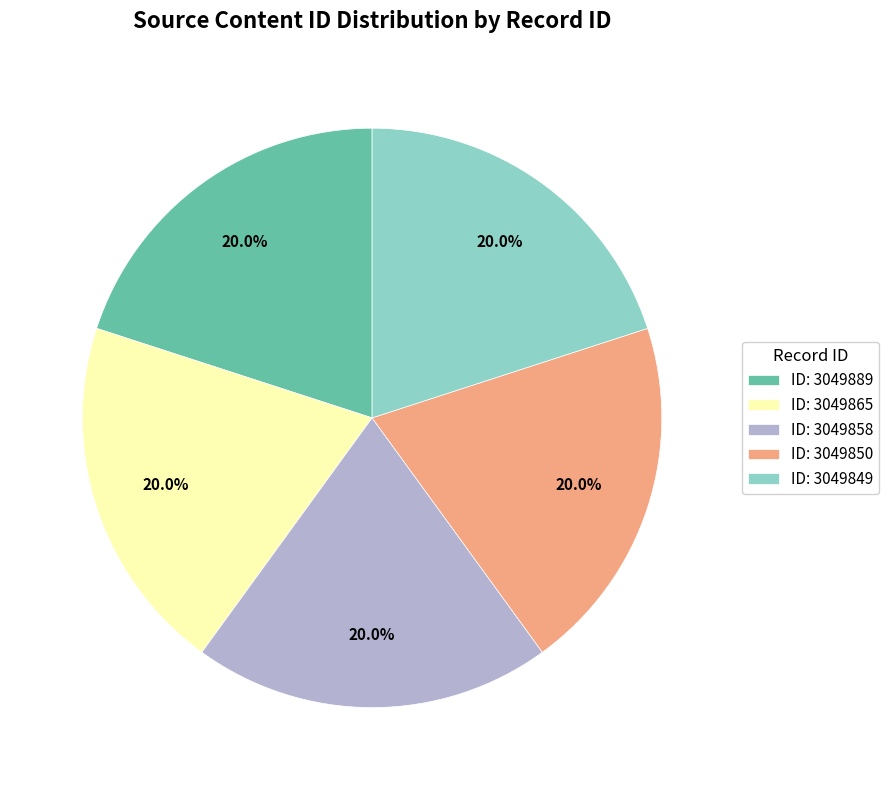

What percentage is NOT represented by ID: 3049889?

80.0%